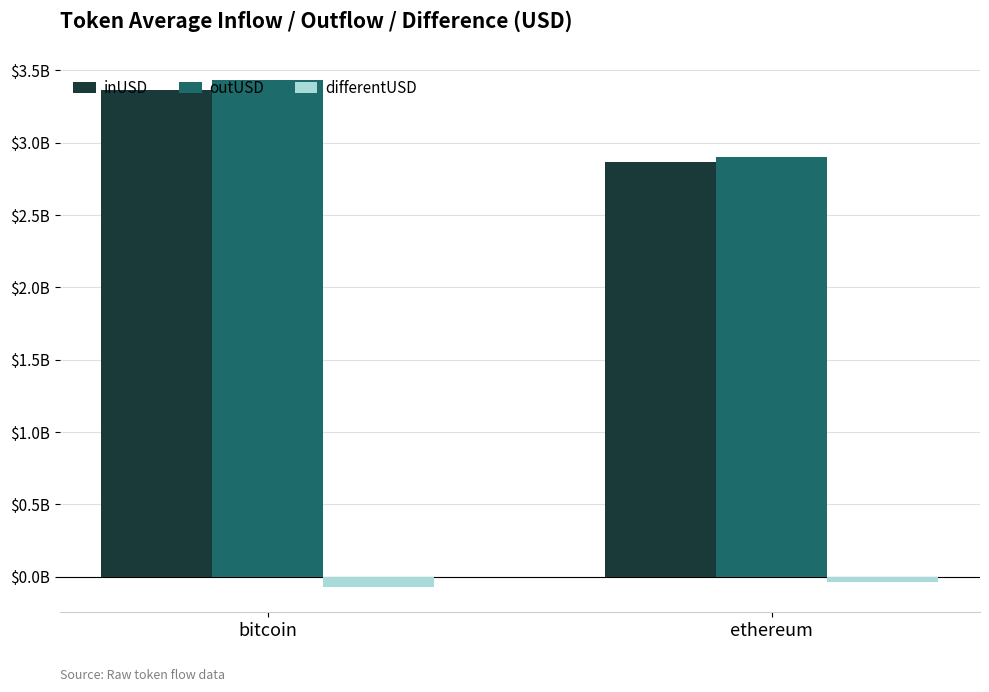

What value does the outUSD series have at bitcoin?

3.4